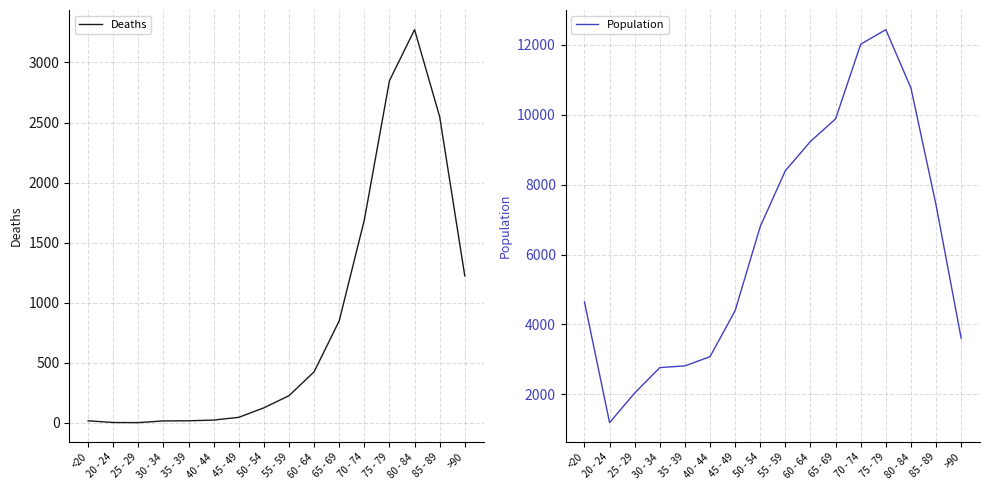

What is the difference between the maximum and minimum values in the Population series?

11243